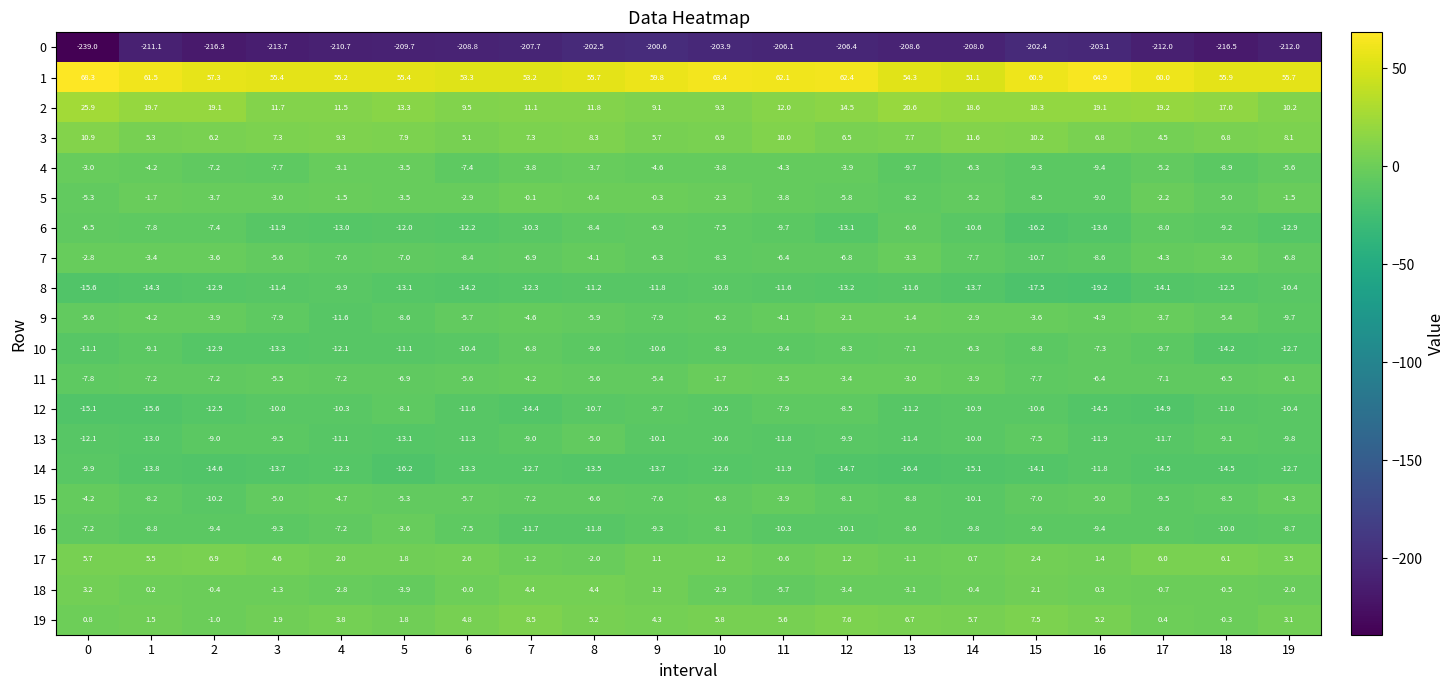

Is it true that 0 equals -208.8 at 6?

True